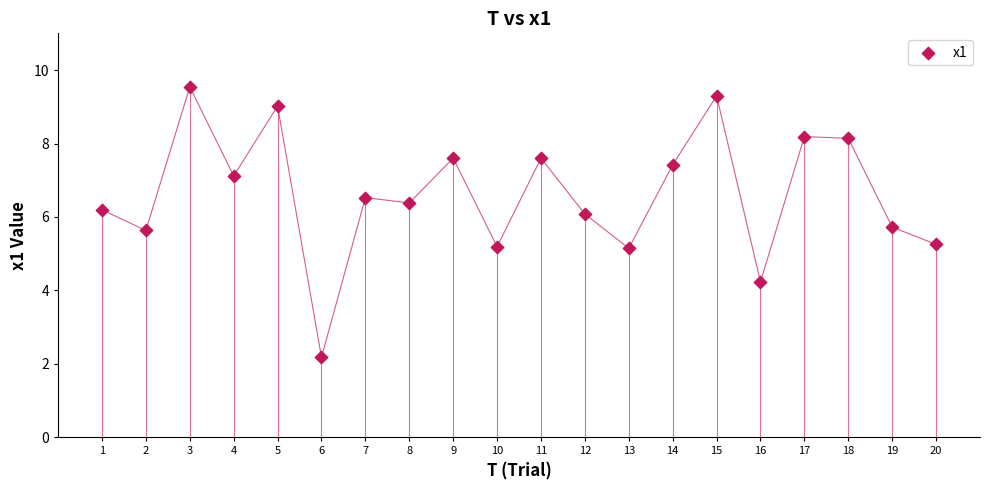

What is the range of X values (max minus min)?

19.0